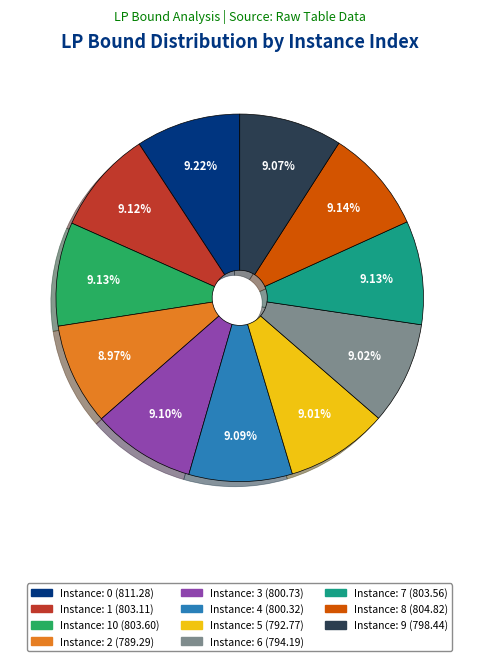

Does any single category account for the majority?

No